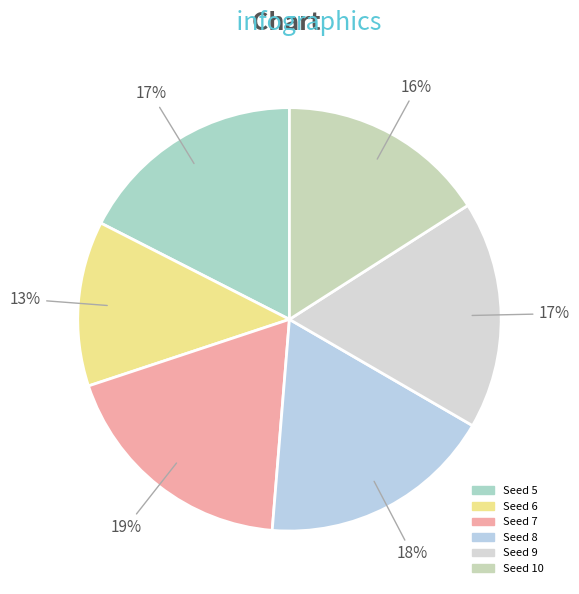

Count the number of slices in the pie.

6